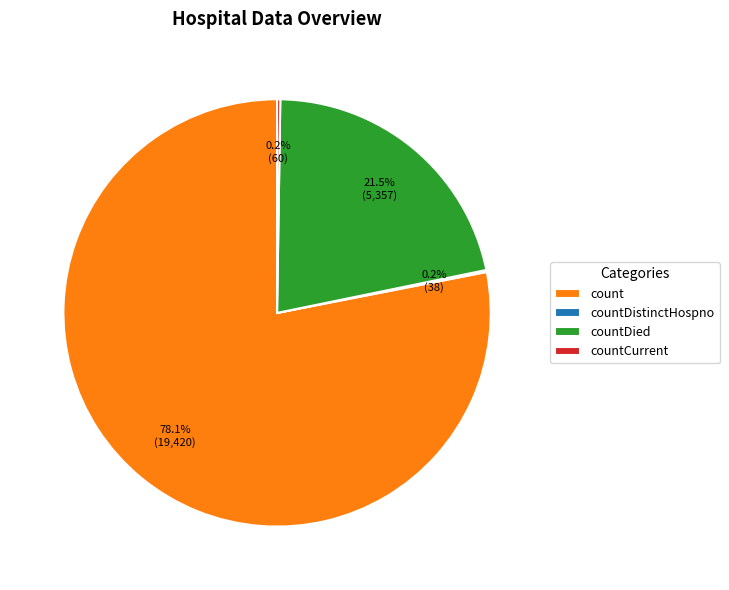

What is the total percentage of countDied and count?

99.6%